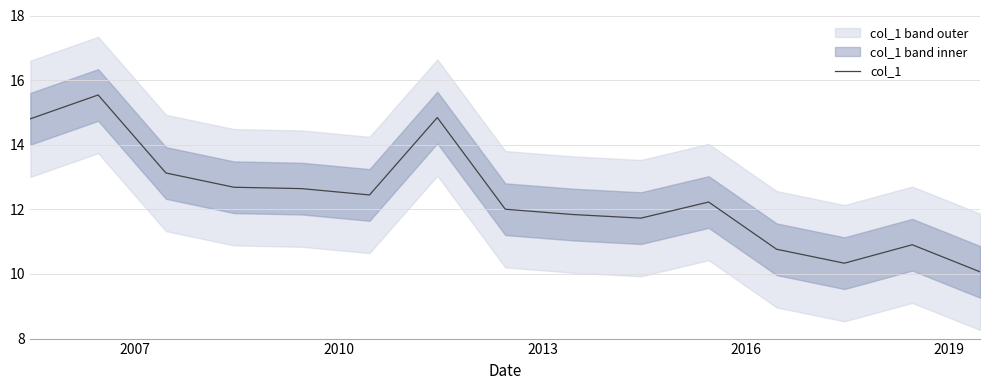

How many interior local peaks (higher than both neighbors) does the data have?

4